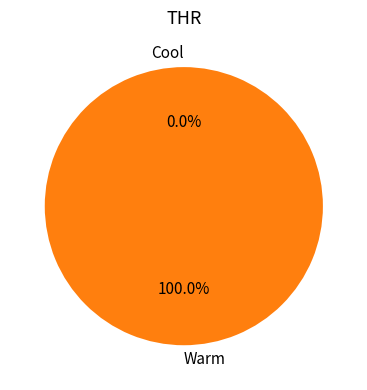

Is it true that Cool is 5% of the pie?

False